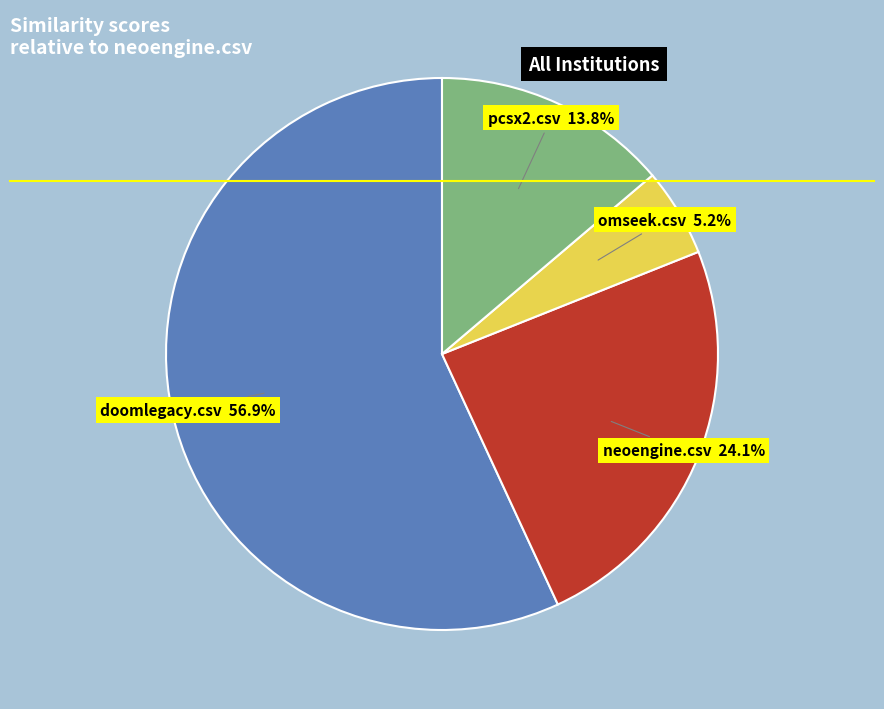

Count the number of slices in the pie.

4